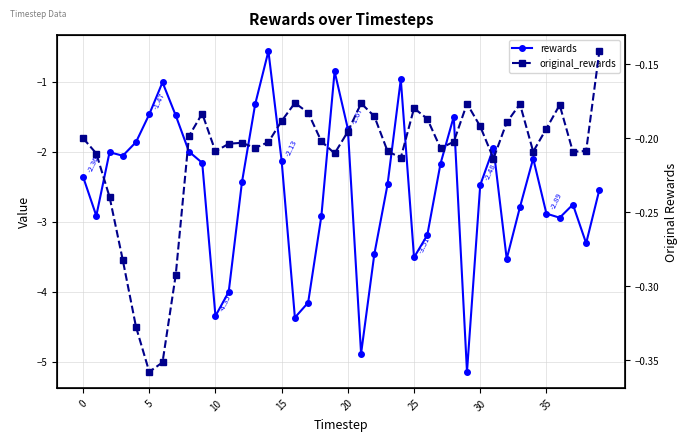

Does the chart have visible grid lines?

Yes